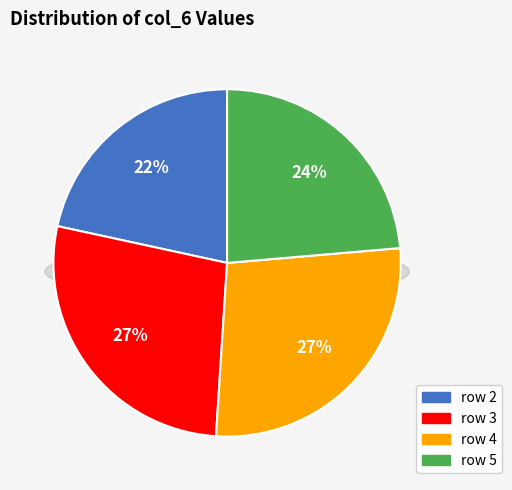

To the nearest percent, what portion does 3 represent?

27%